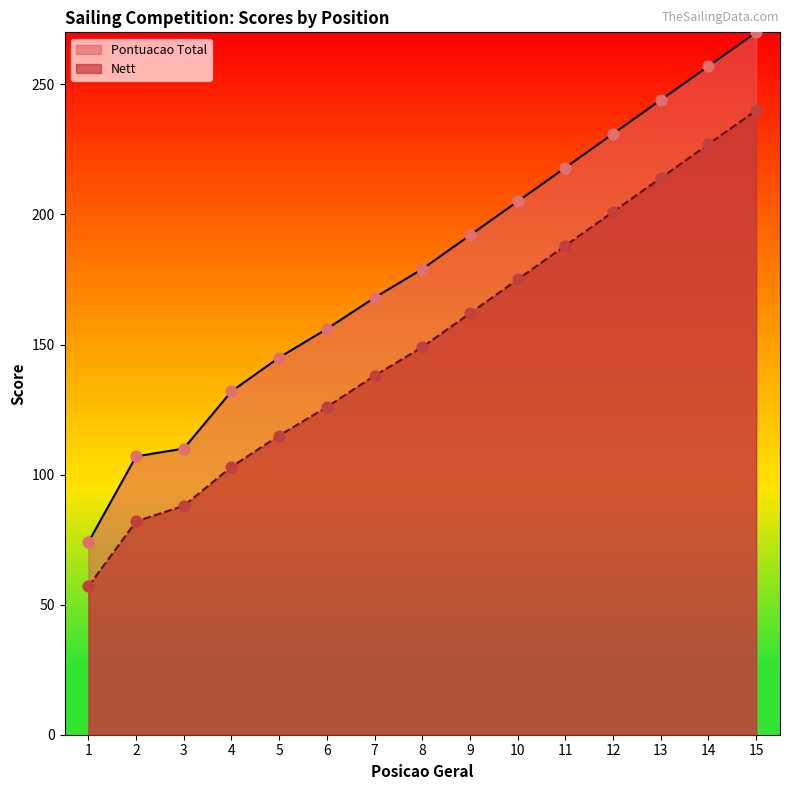

At how many categories does at least one series exceed 264?

1